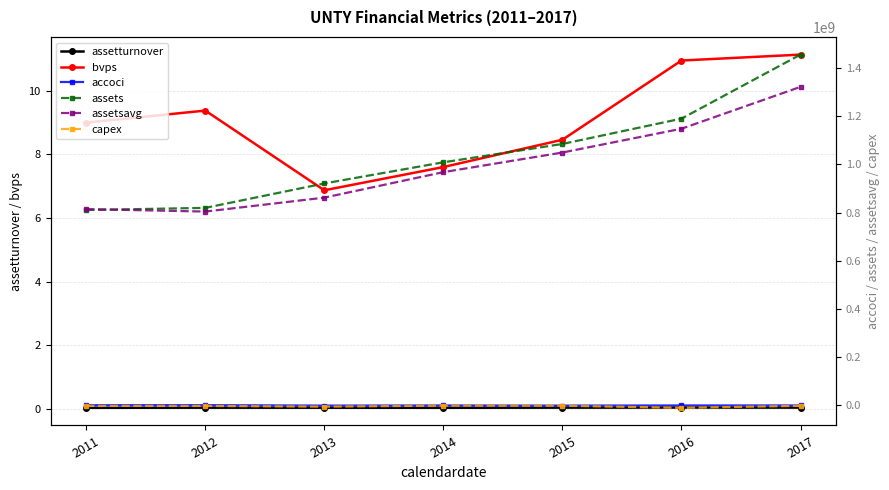

Which category has the highest value in the assetturnover series?

2016